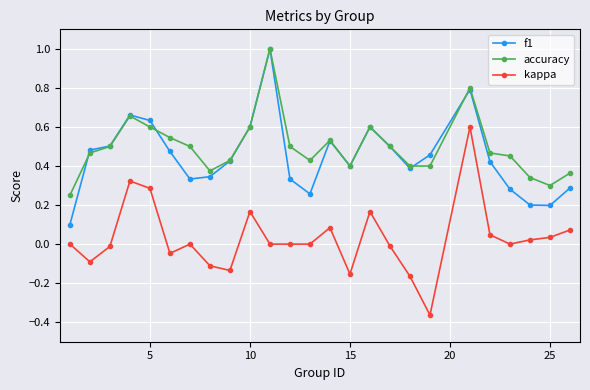

Count the number of data series in this chart.

3